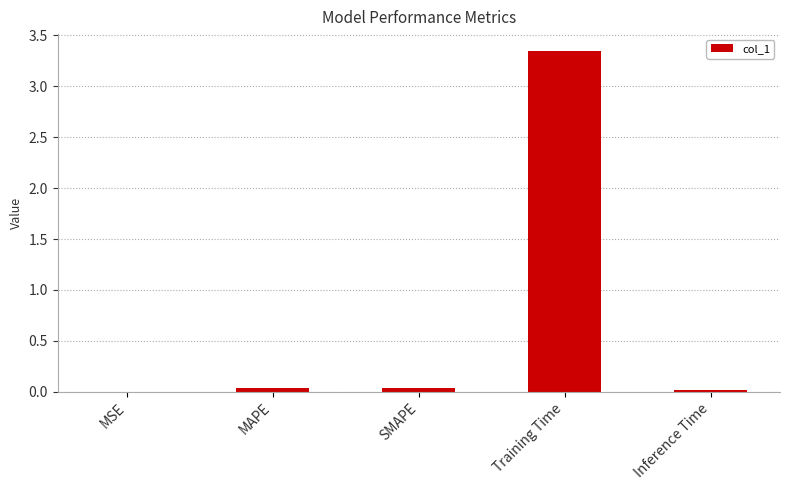

Which has a higher value, MSE or Training Time?

Training Time